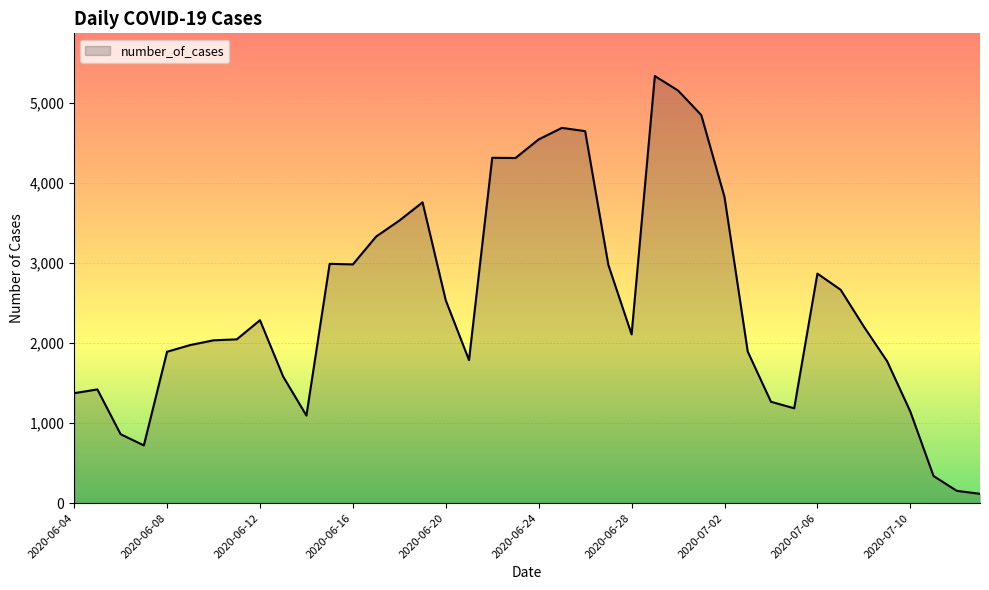

What is the difference between the maximum and minimum values?

5223